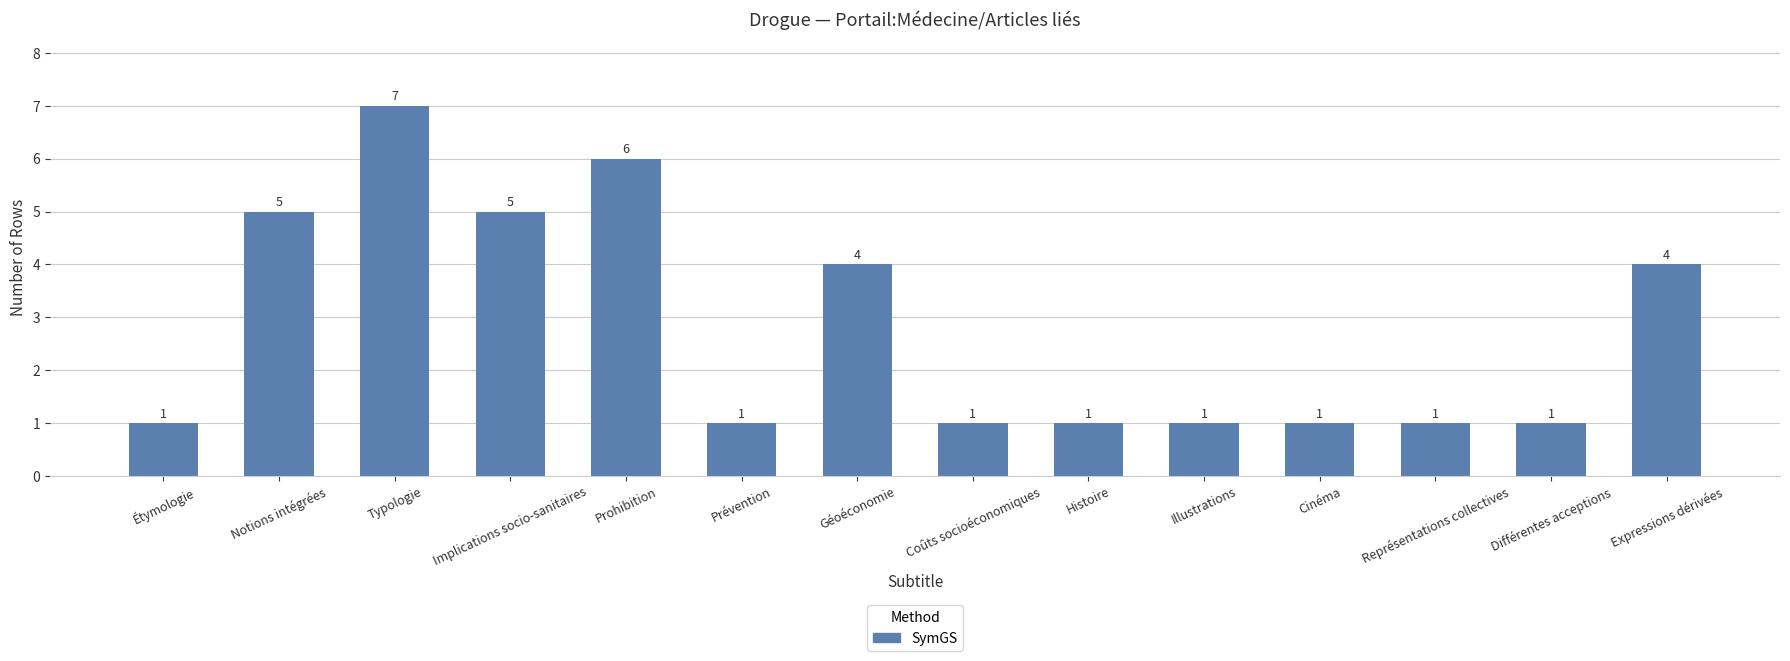

How many data points are above 1?

6